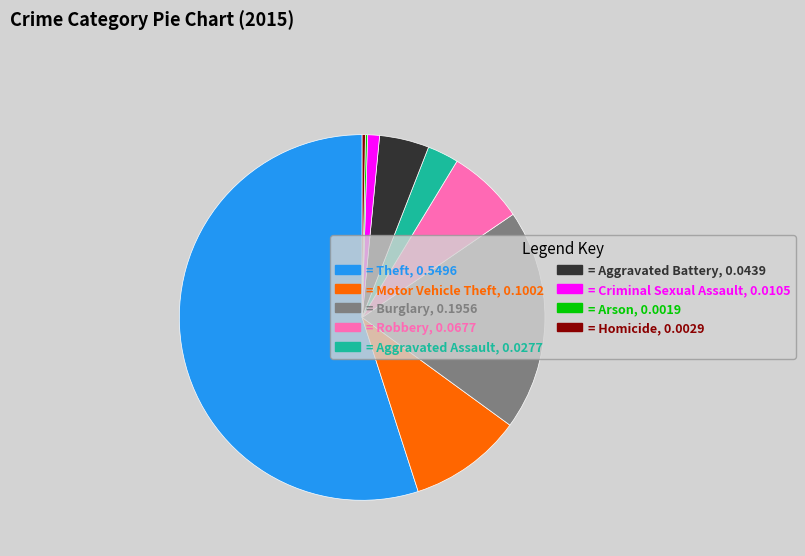

Between = Homicide, 0.0029 and = Aggravated Assault, 0.0277, which is larger?

= Aggravated Assault, 0.0277